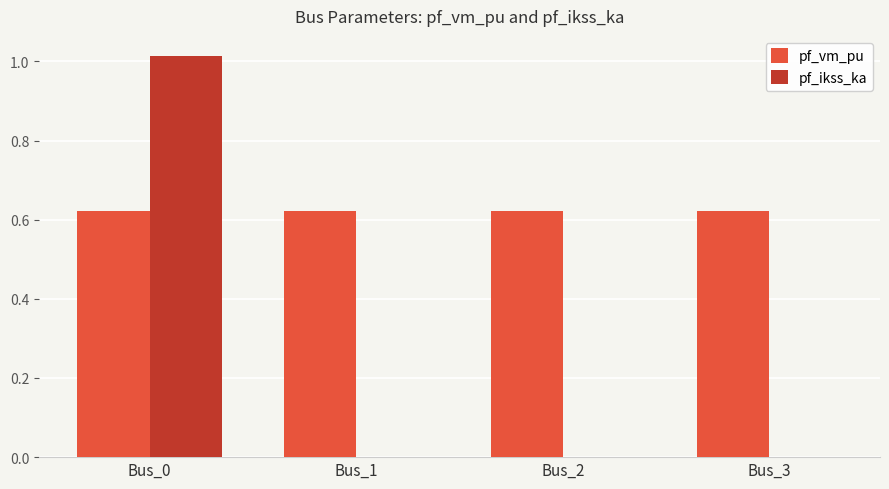

Which series has the largest total across all categories?

pf_vm_pu